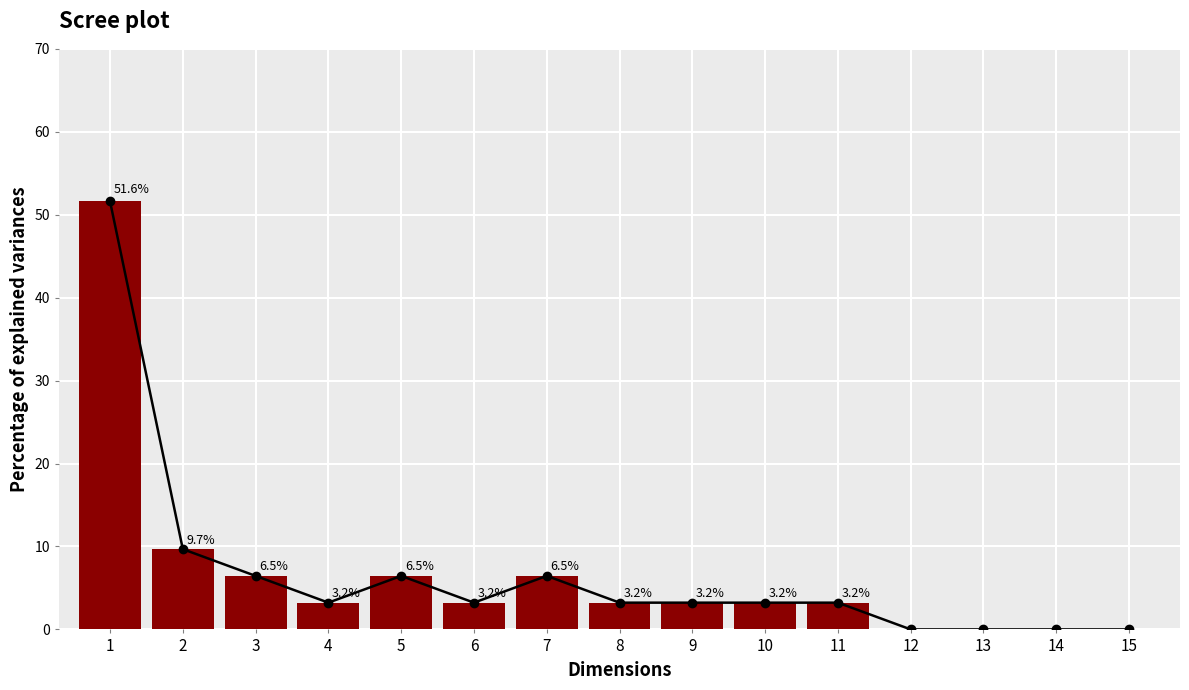

The value of Scree line at 4 is 1.5. True or false?

False